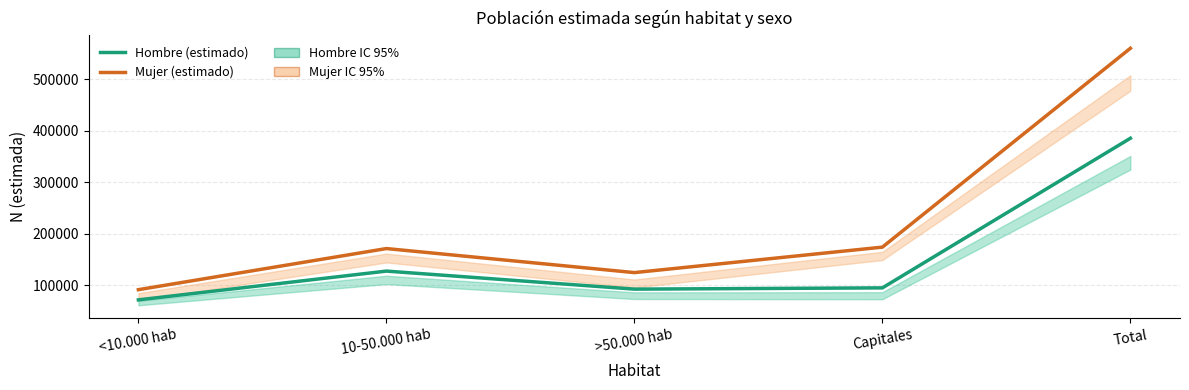

True or false: Mujer (estimado) and Hombre (estimado) intersect in this chart.

False